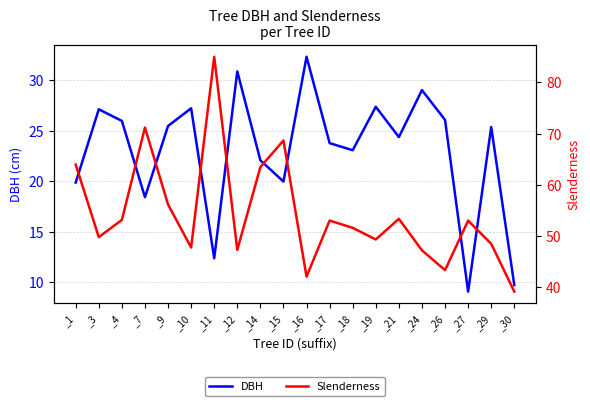

Rank the series by their average value, from highest to lowest.

Slenderness, DBH